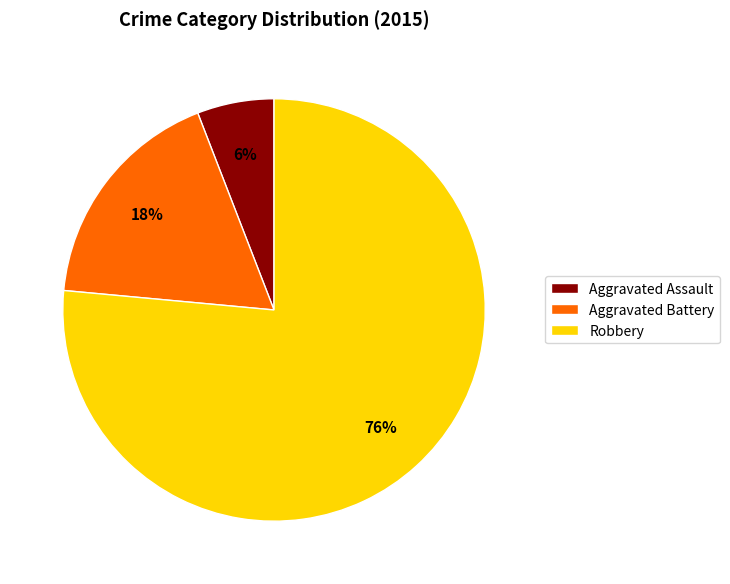

Is the sum of Robbery and Aggravated Assault greater than half?

Yes